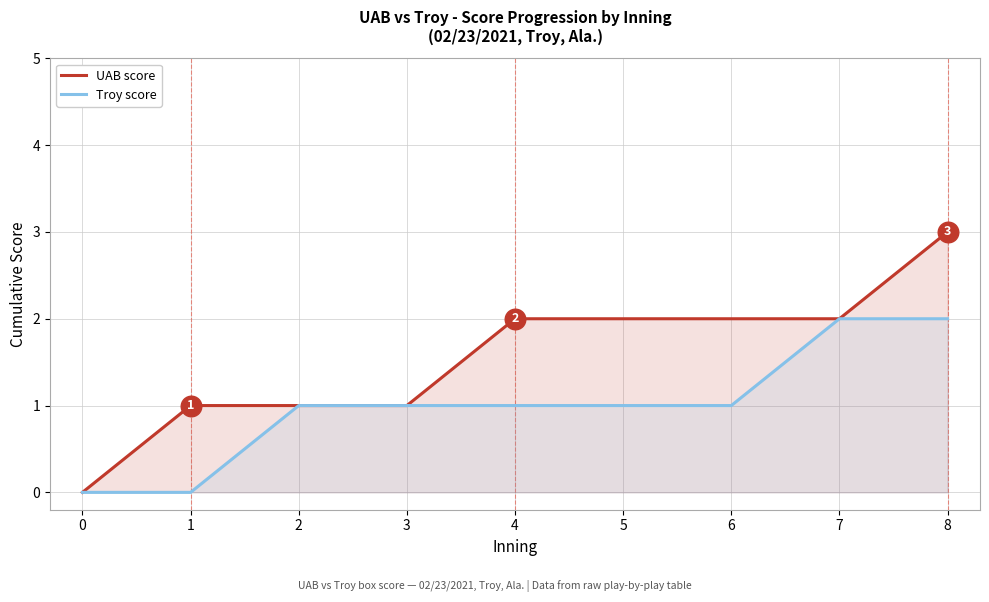

Is the value of UAB score at 4 greater than the value of Troy score at 1?

Yes